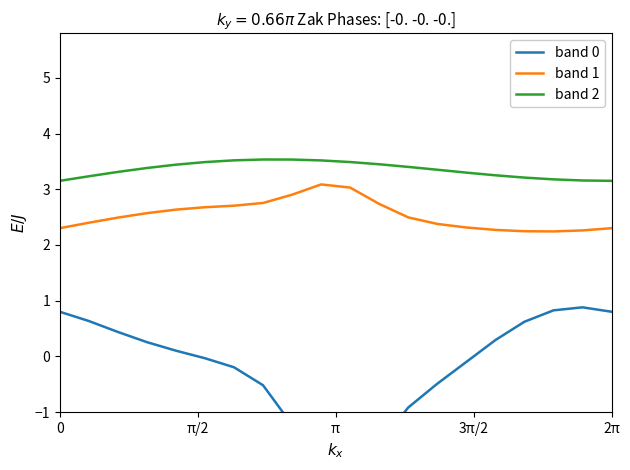

True or false: band 2 and band 1 cross at least once.

False